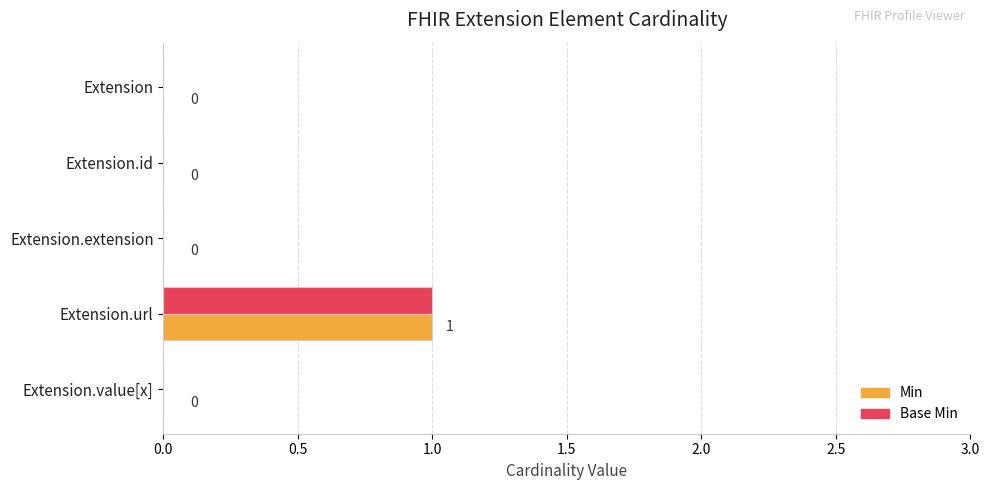

What are all the series names shown in the legend?

Min, Base Min